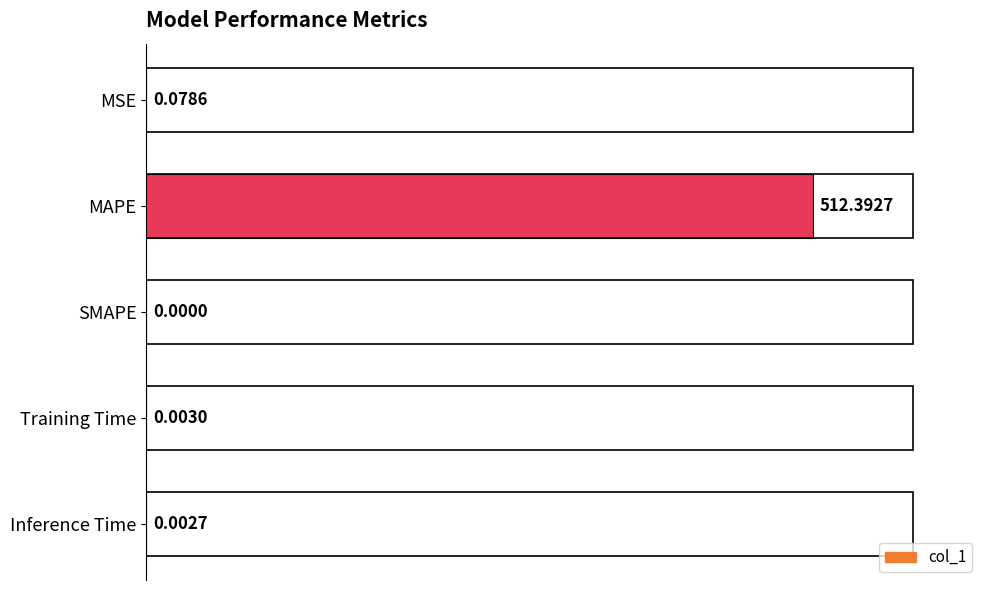

What is the sum of all values?

512.5